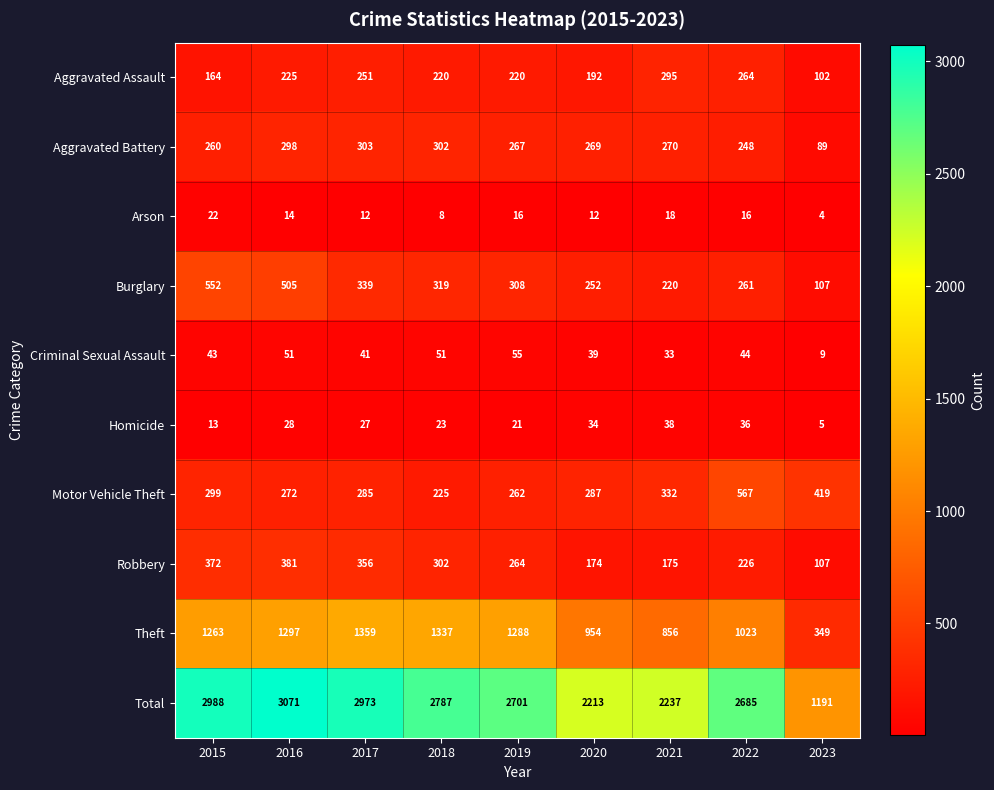

Is it true that Theft equals 1023 at 2022?

True